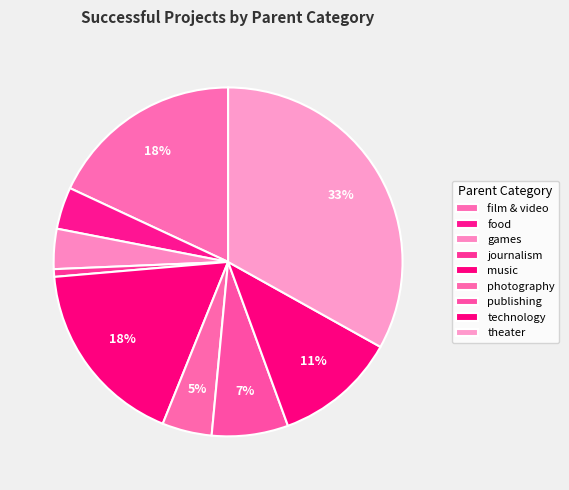

Does any single category account for the majority?

No